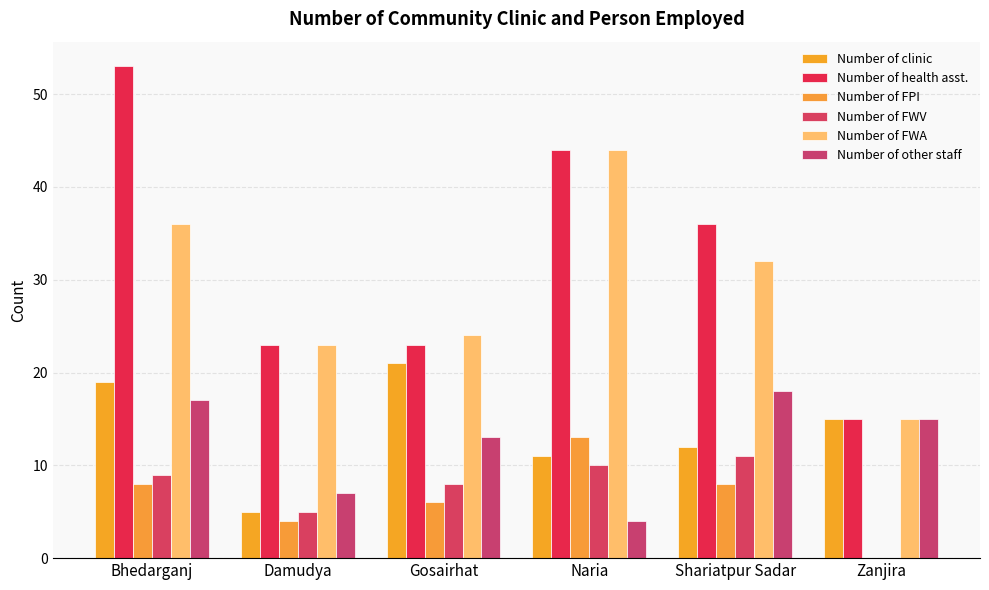

What is the difference between the maximum and minimum values in the Number of other staff series?

14